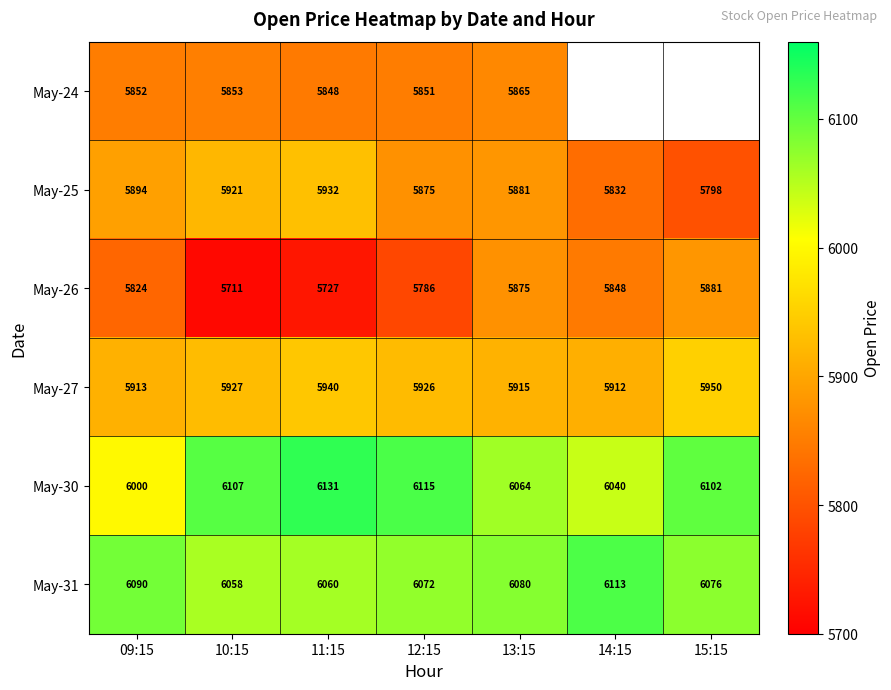

Is the value of May-26 at 11:15 greater than the value of May-30 at 09:15?

No